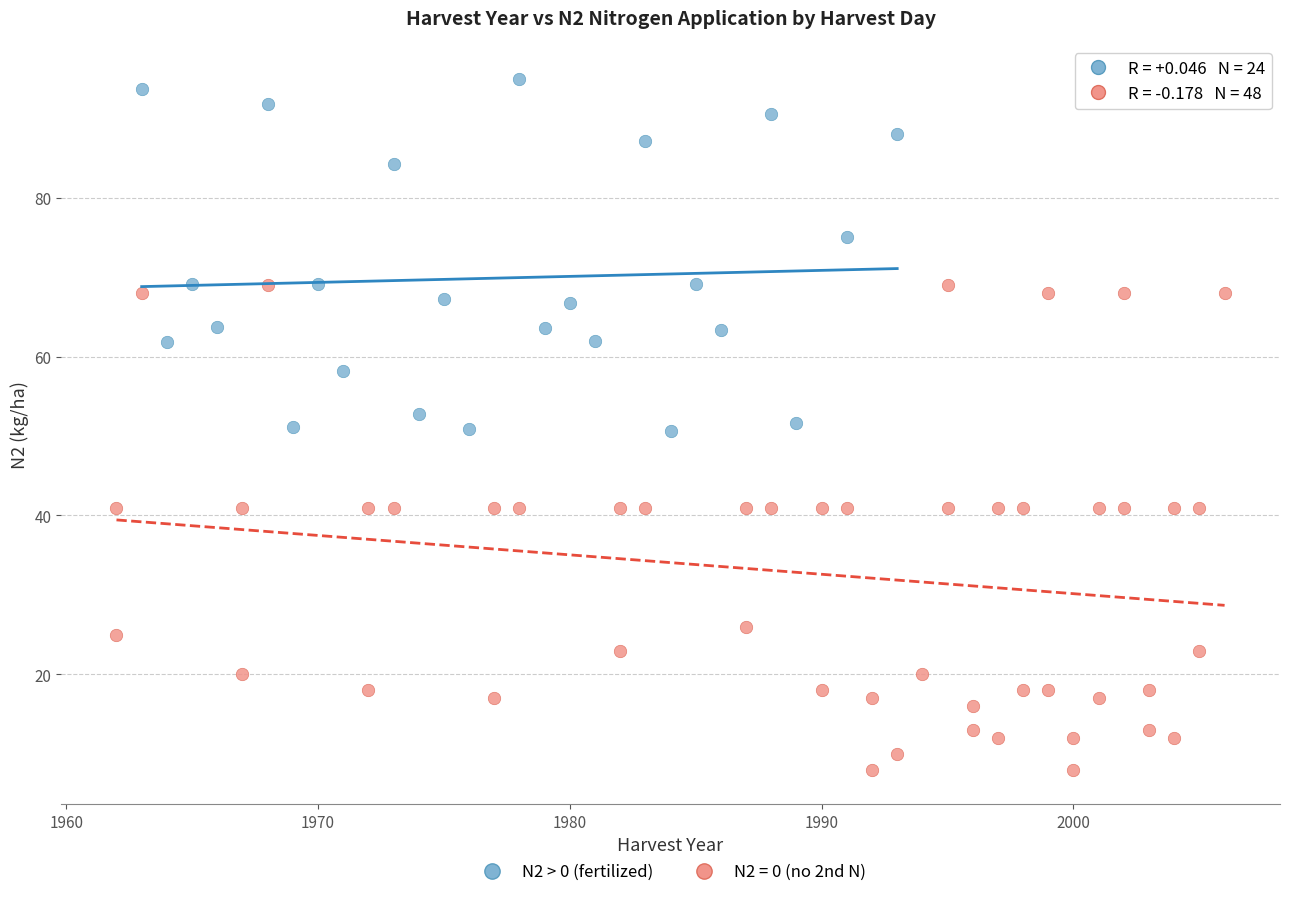

Which series contains the lowest Y value?

N2 = 0 (no 2nd N)